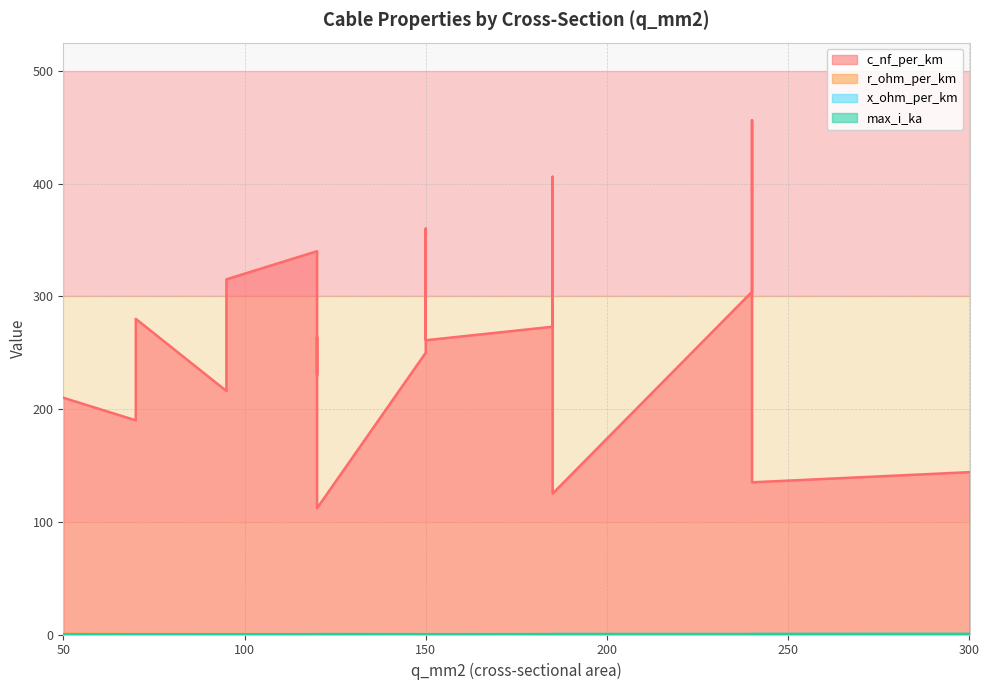

How many lines are shown in the chart?

4